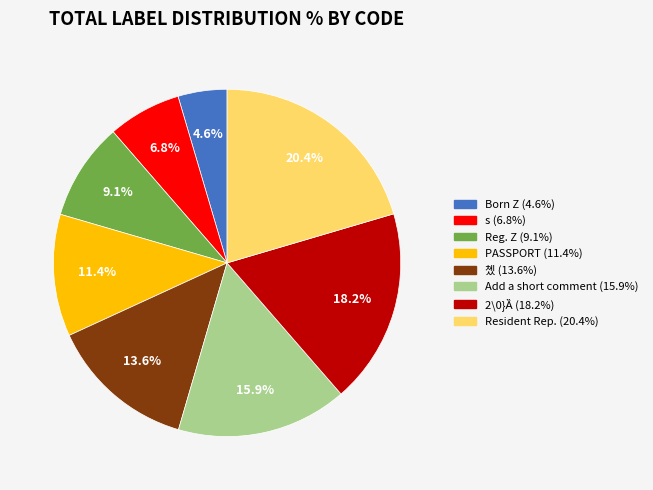

How many segments does this pie chart have?

8